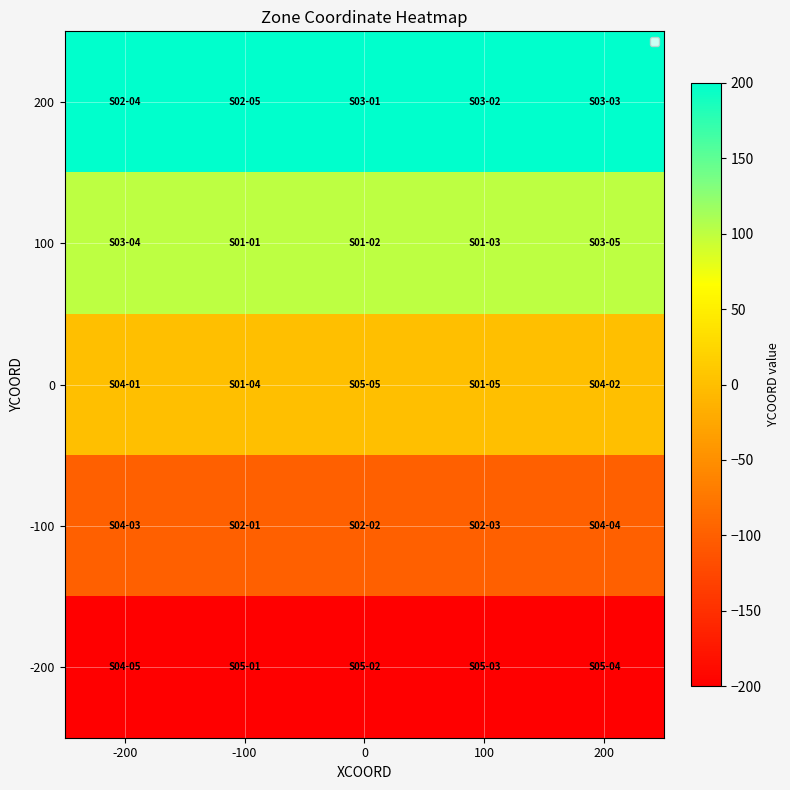

Reading right to left, what are all the values shown in this chart?

200: 200=200	100=200	0=200	-100=200	-200=200
100: 200=100	100=100	0=100	-100=100	-200=100
0: 200=0	100=0	0=0	-100=0	-200=0
-100: 200=-100	100=-100	0=-100	-100=-100	-200=-100
-200: 200=-200	100=-200	0=-200	-100=-200	-200=-200